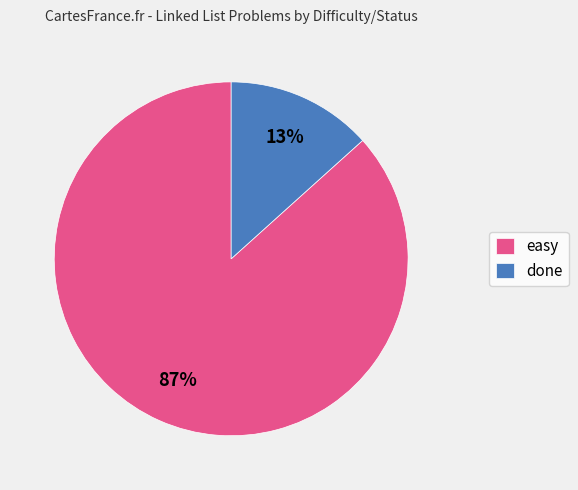

Combined, do easy and done account for over 50%?

Yes